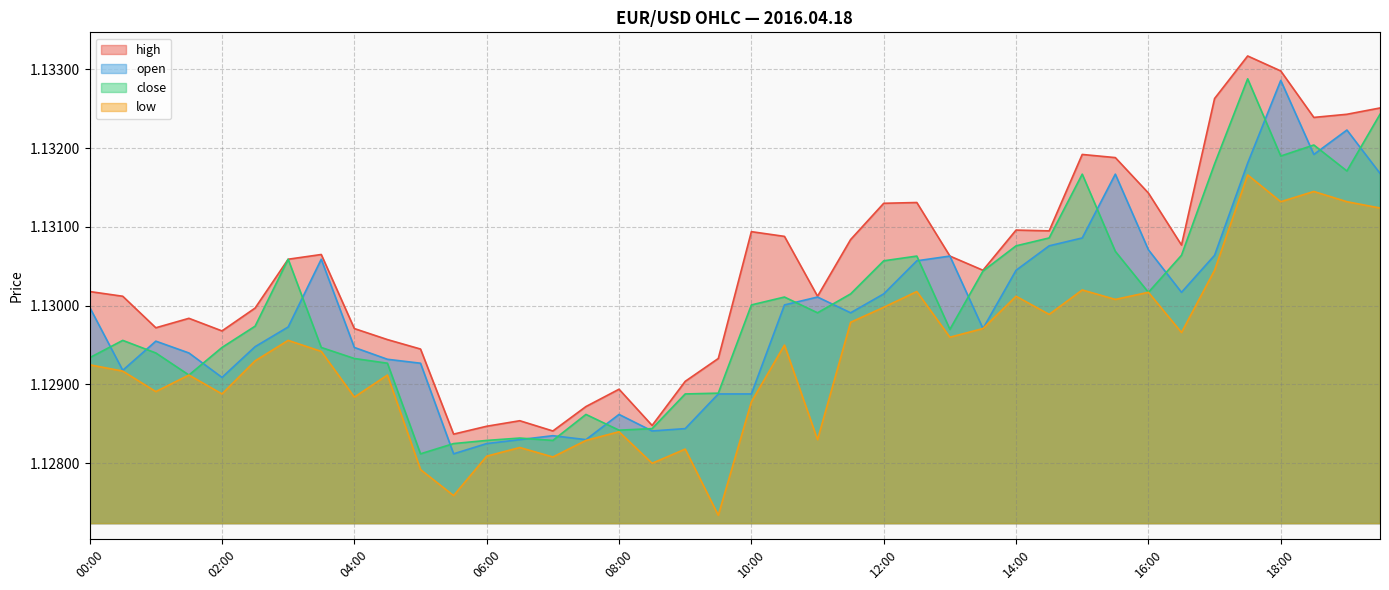

Which series has the largest total across all categories?

high